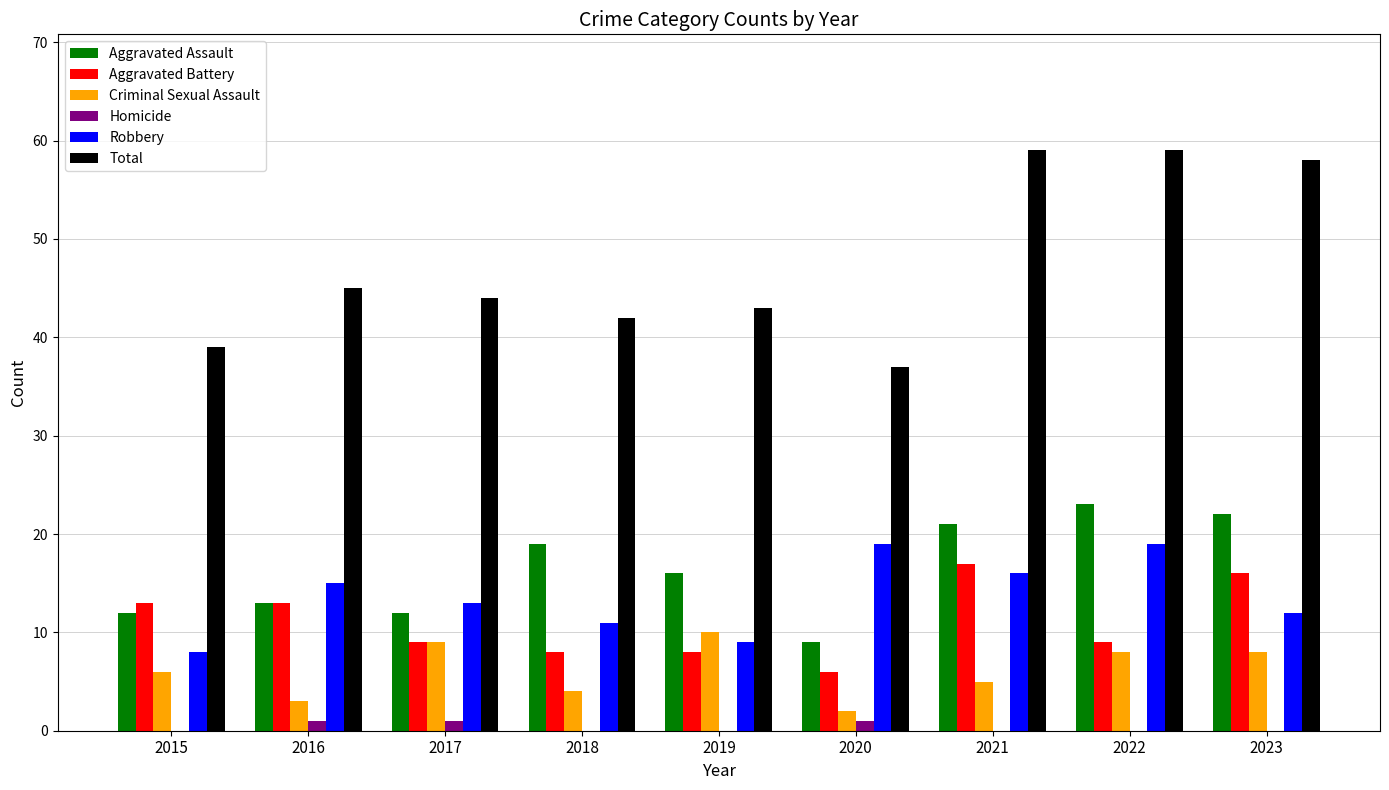

What is the sum of all Homicide values?

3